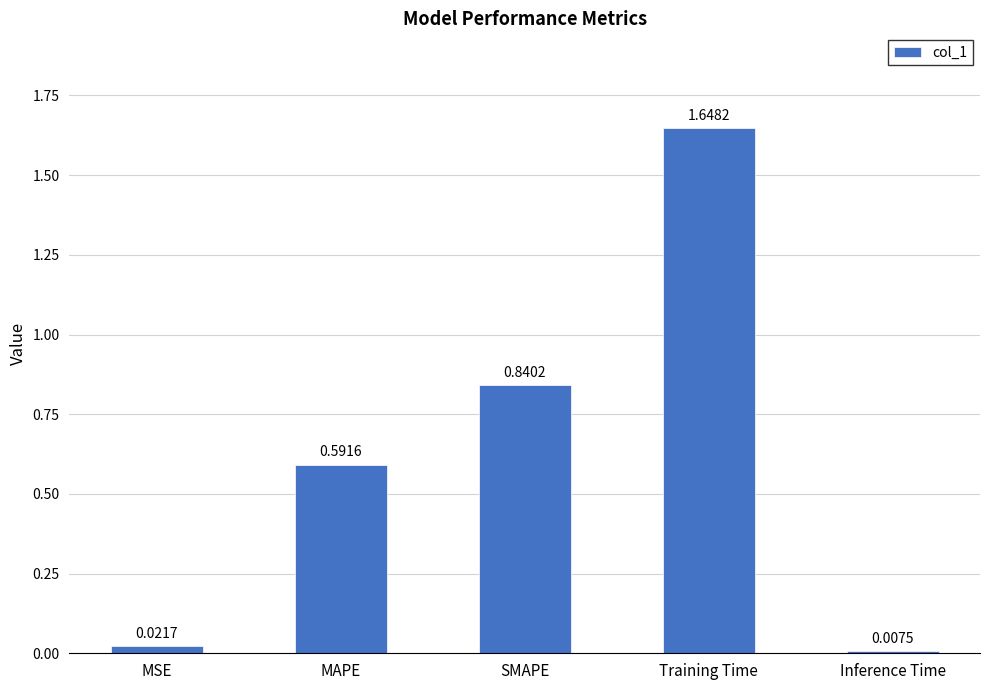

Count the number of data series in this chart.

1